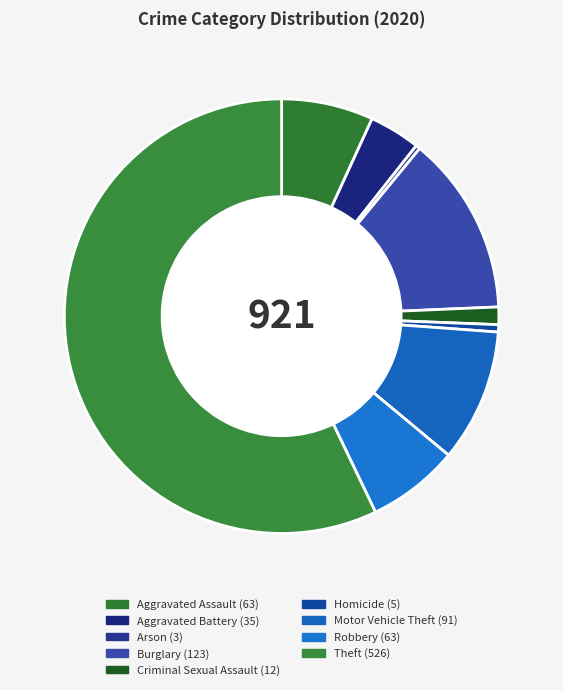

What is the change in value from Arson to Motor Vehicle Theft?

+88